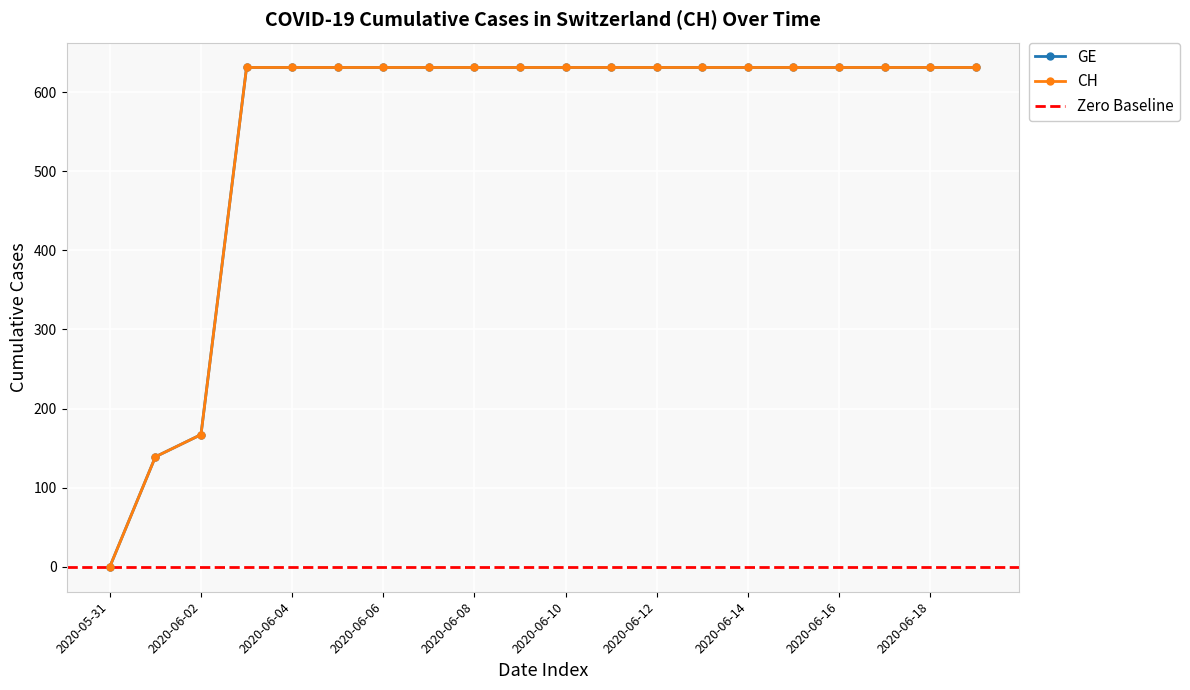

Reading left to right, transcribe all the data shown in this chart.

GE: 2020-05-31=0	2020-06-01=139	2020-06-02=167	2020-06-03=631	2020-06-04=631	2020-06-05=631	2020-06-06=631	2020-06-07=631	2020-06-08=631	2020-06-09=631	2020-06-10=631	2020-06-11=631	2020-06-12=631	2020-06-13=631	2020-06-14=631	2020-06-15=631	2020-06-16=631	2020-06-17=631	2020-06-18=631	2020-06-19=631
CH: 2020-05-31=0	2020-06-01=139	2020-06-02=167	2020-06-03=631	2020-06-04=631	2020-06-05=631	2020-06-06=631	2020-06-07=631	2020-06-08=631	2020-06-09=631	2020-06-10=631	2020-06-11=631	2020-06-12=631	2020-06-13=631	2020-06-14=631	2020-06-15=631	2020-06-16=631	2020-06-17=631	2020-06-18=631	2020-06-19=631